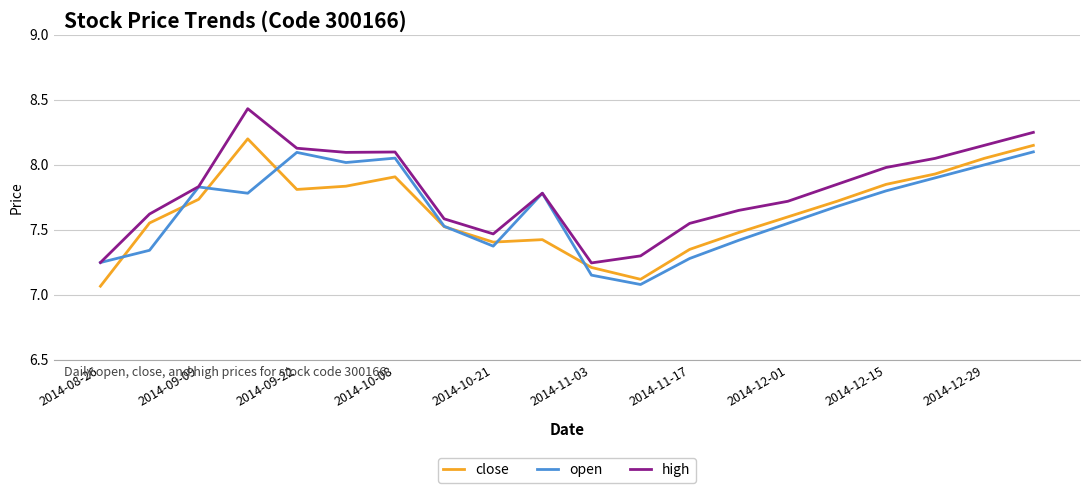

Does the chart have visible grid lines?

Yes